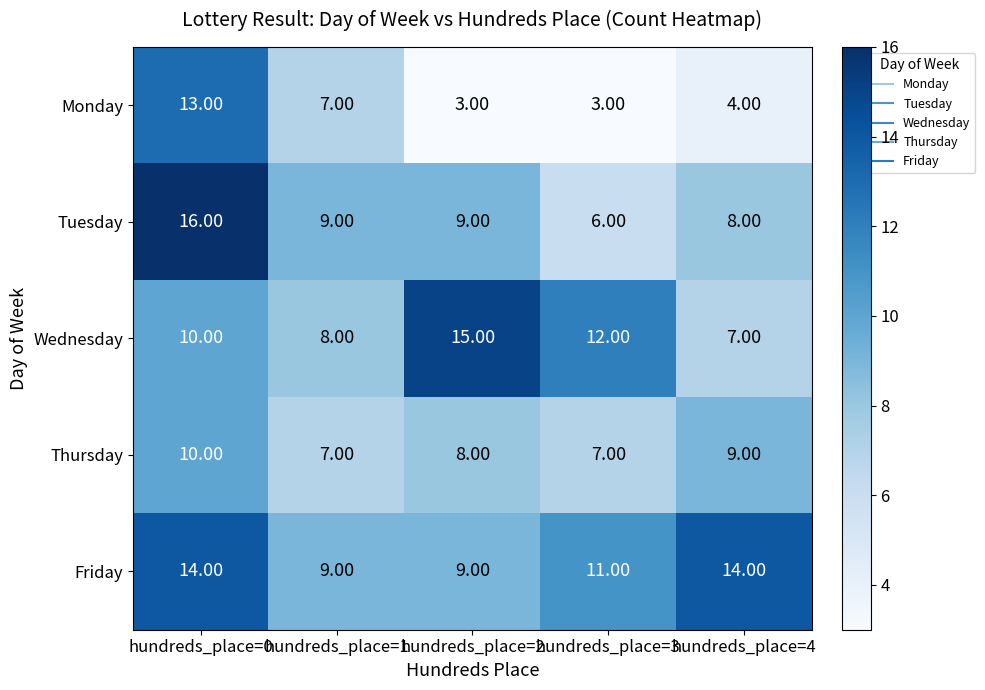

Which series has the largest total across all categories?

Friday